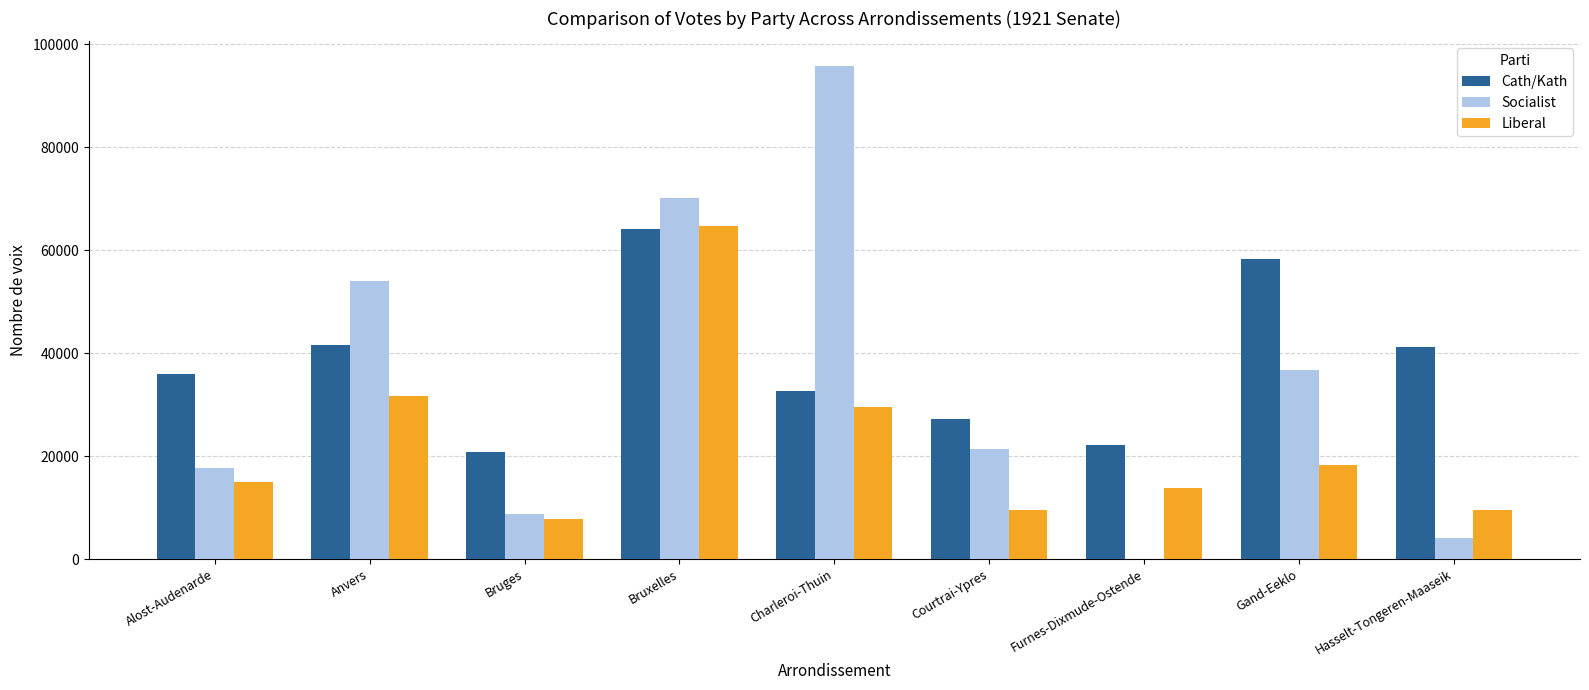

How many data points does each series have?

9